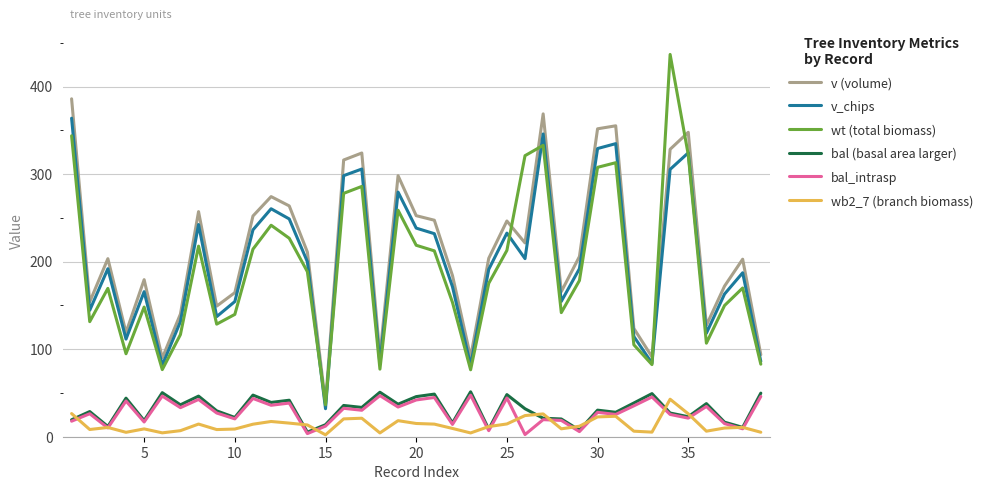

True or false: bal (basal area larger) and v_chips cross at least once.

False